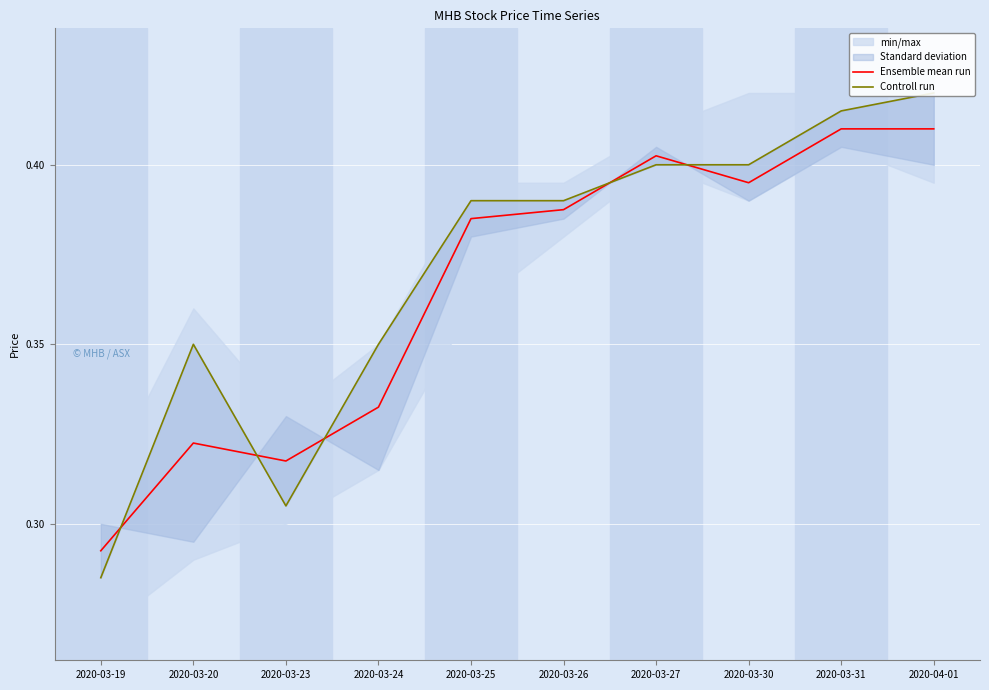

How many lines are shown in the chart?

2